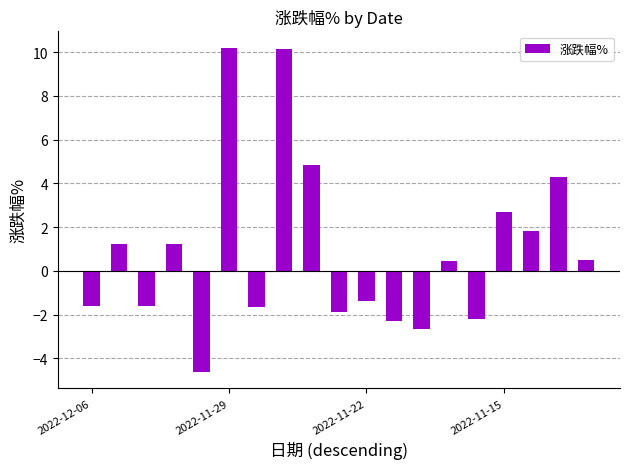

What is the difference between the maximum and minimum values?

14.8